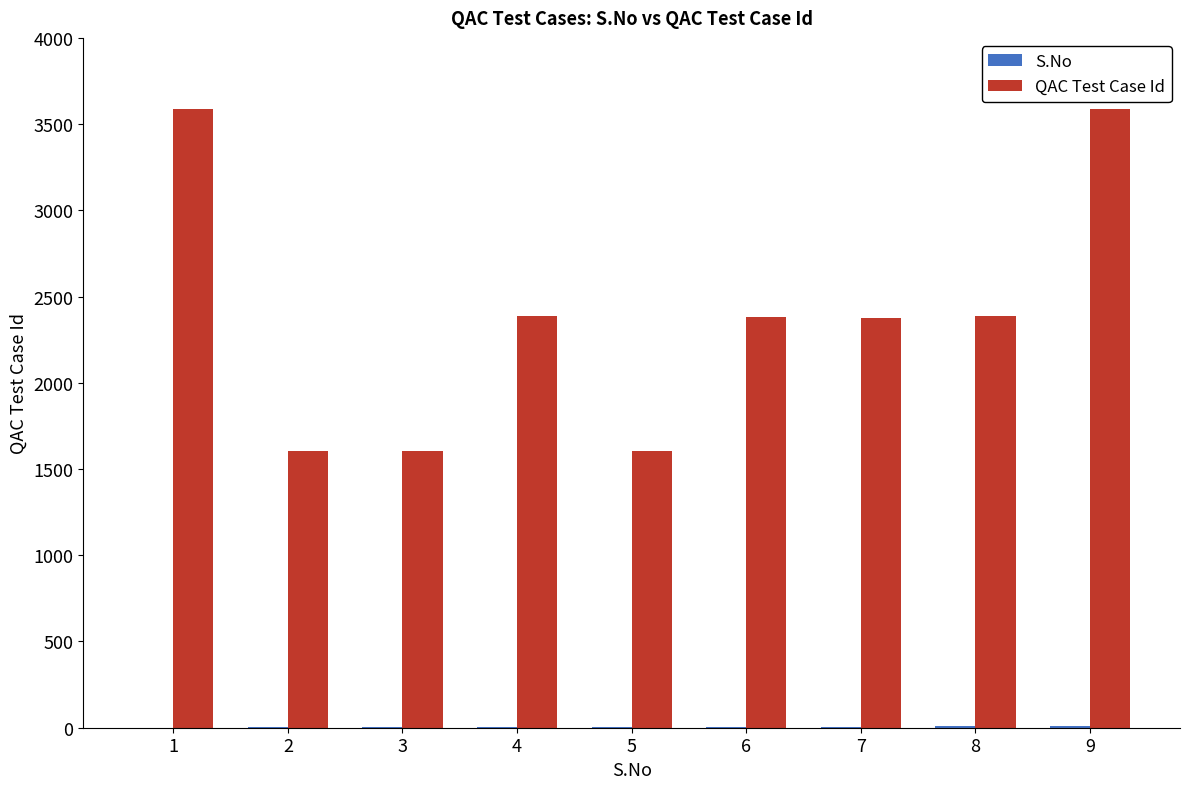

Between 2 and 6, which series saw the biggest shift?

QAC Test Case Id